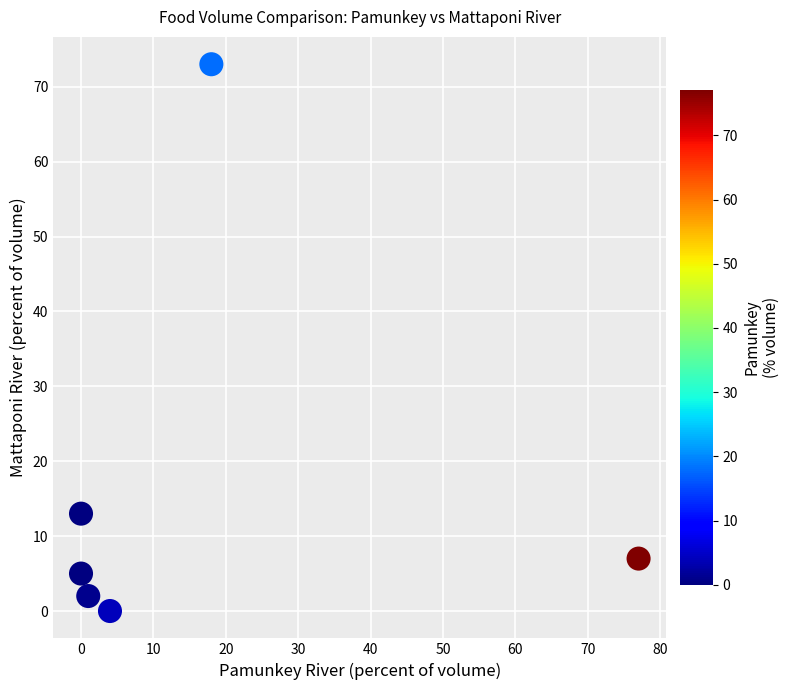

What Y value in the scatter plot is closest to 36?

13